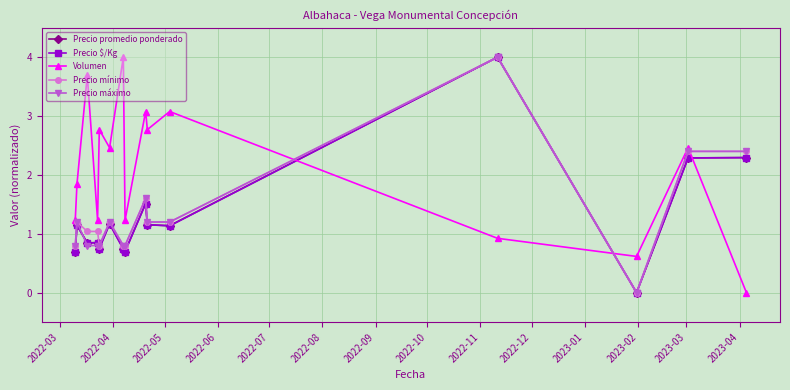

How many interior local valleys does the Volumen series have?

5